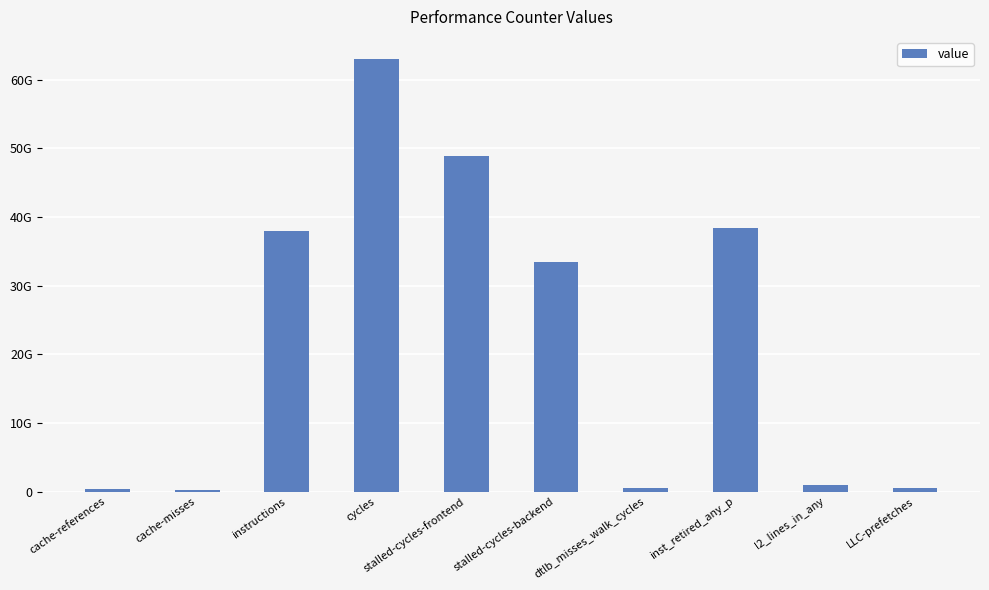

What is the maximum value shown in the chart?

63060044036